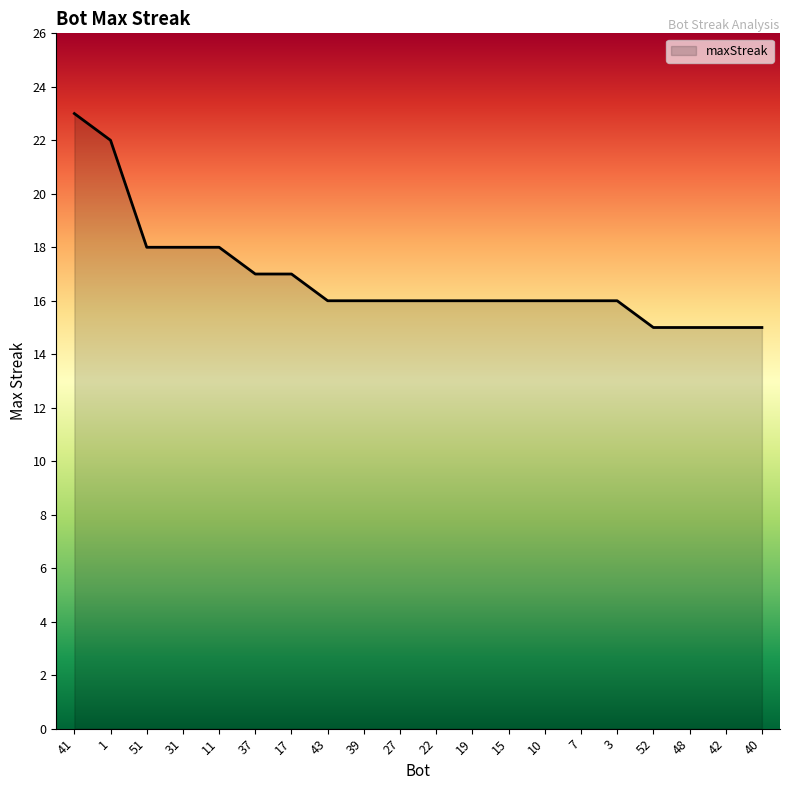

Reading right to left, list all the values displayed in this chart.

15	15	15	15	16	16	16	16	16	16	16	16	16	17	17	18	18	18	22	23